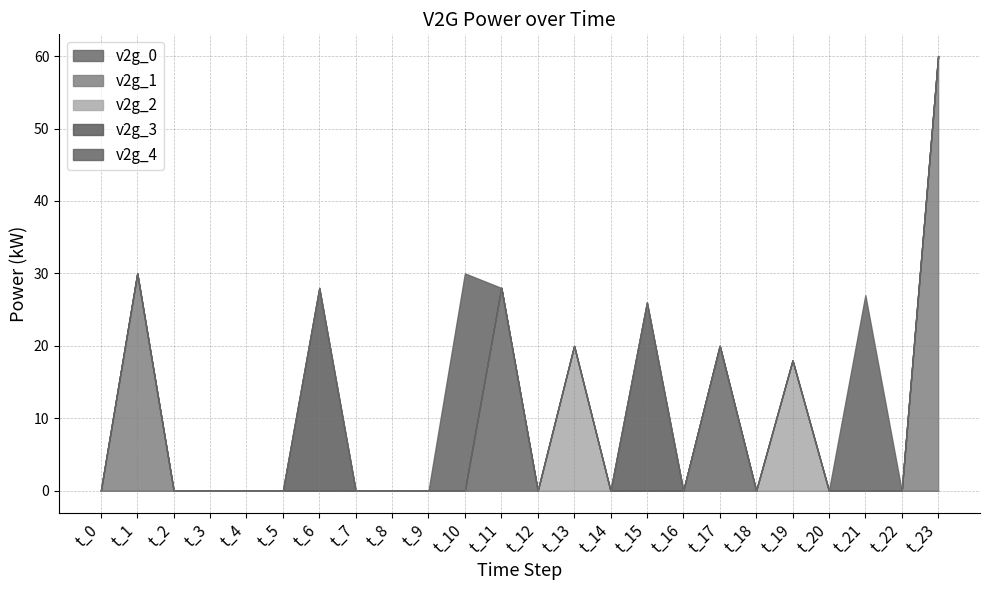

Is it true that v2g_2 equals 0 at t_1?

True